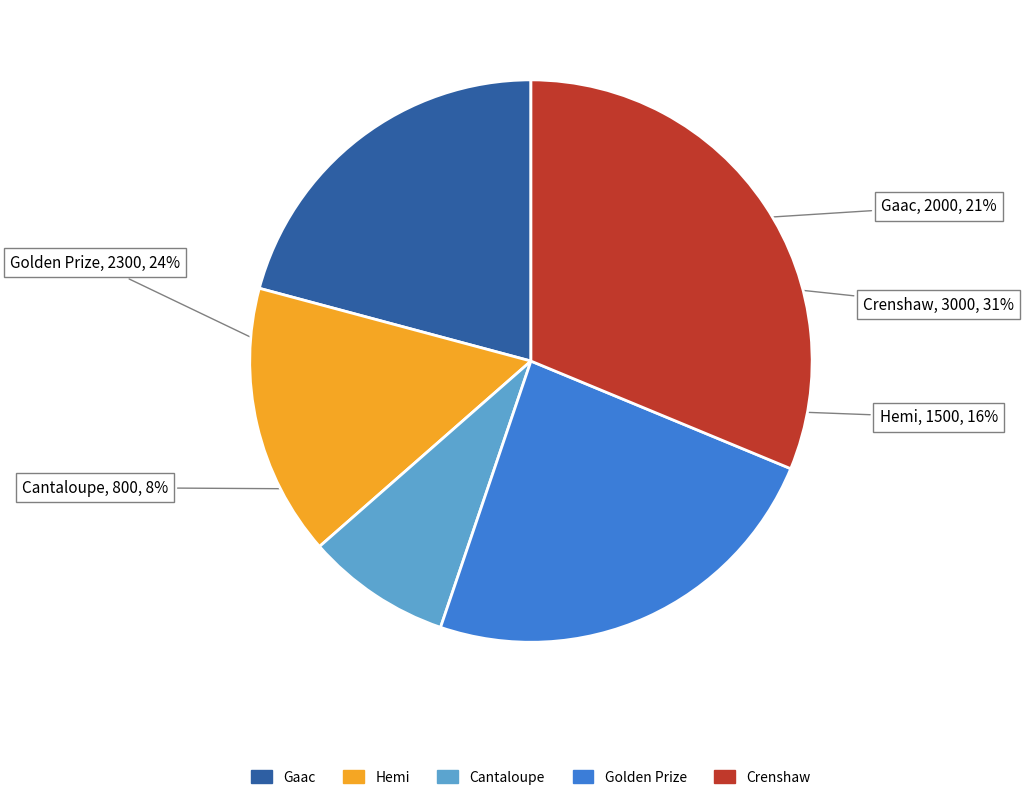

Which has a higher value, Cantaloupe or Crenshaw?

Crenshaw